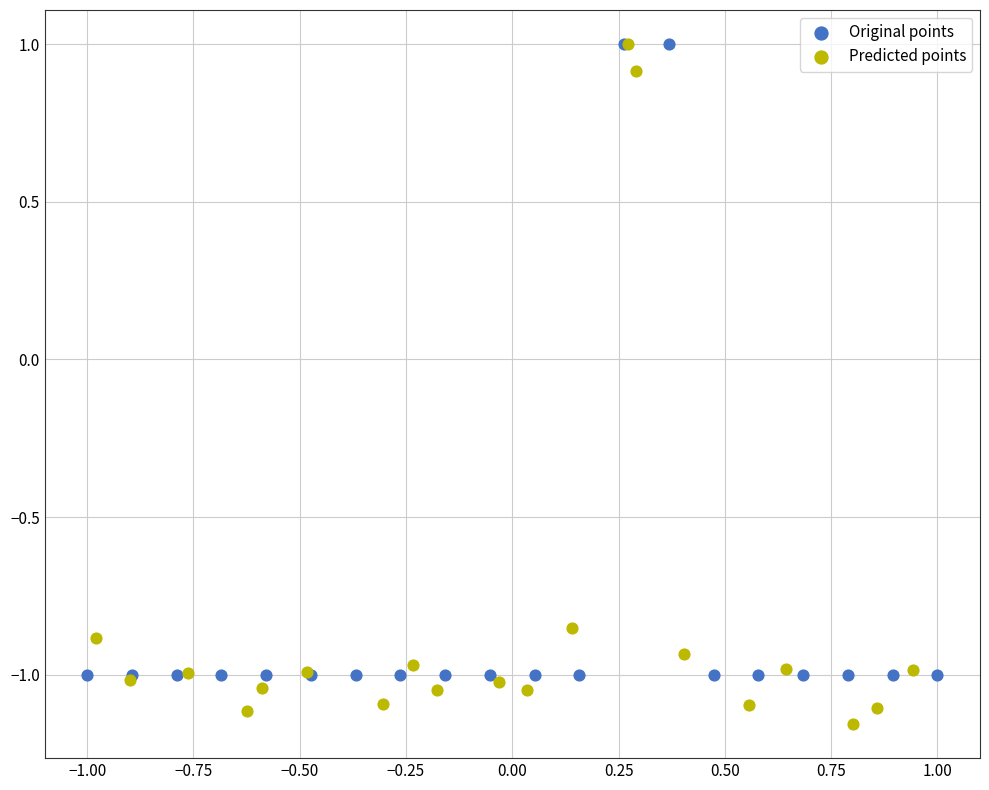

Which series has the widest spread of Y values?

Predicted points